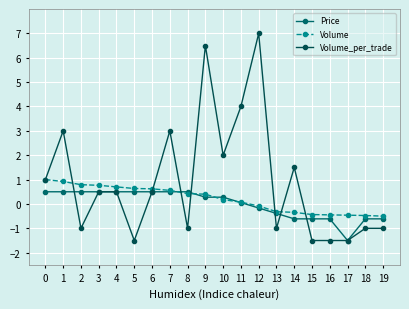

Is the value of Volume_per_trade at 8 greater than the value of Price at 11?

No